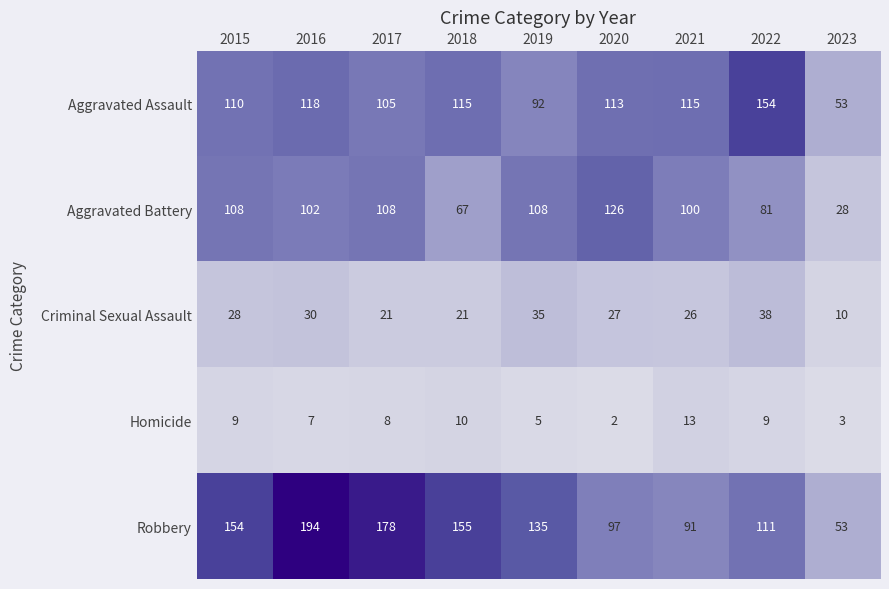

At how many categories does at least one series exceed 170?

2